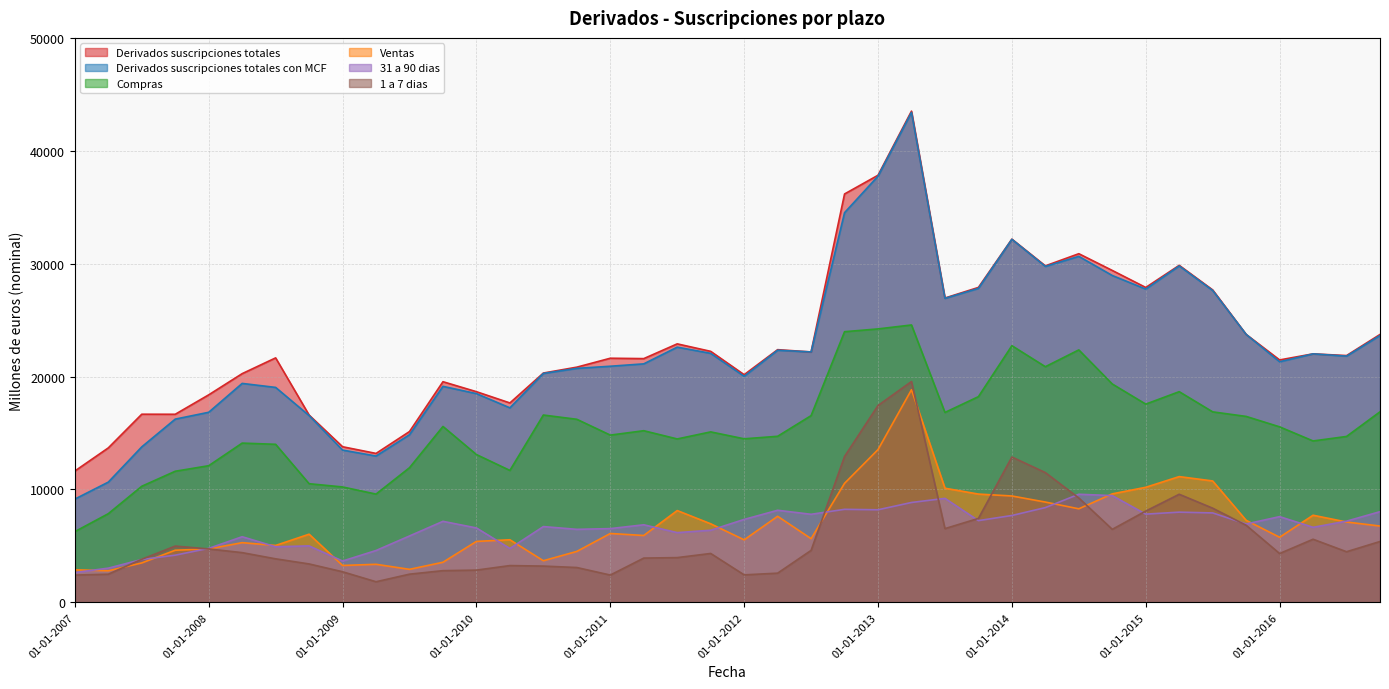

At which label does Derivados suscripciones totales con MCF first exceed 21810?

01-07-2011